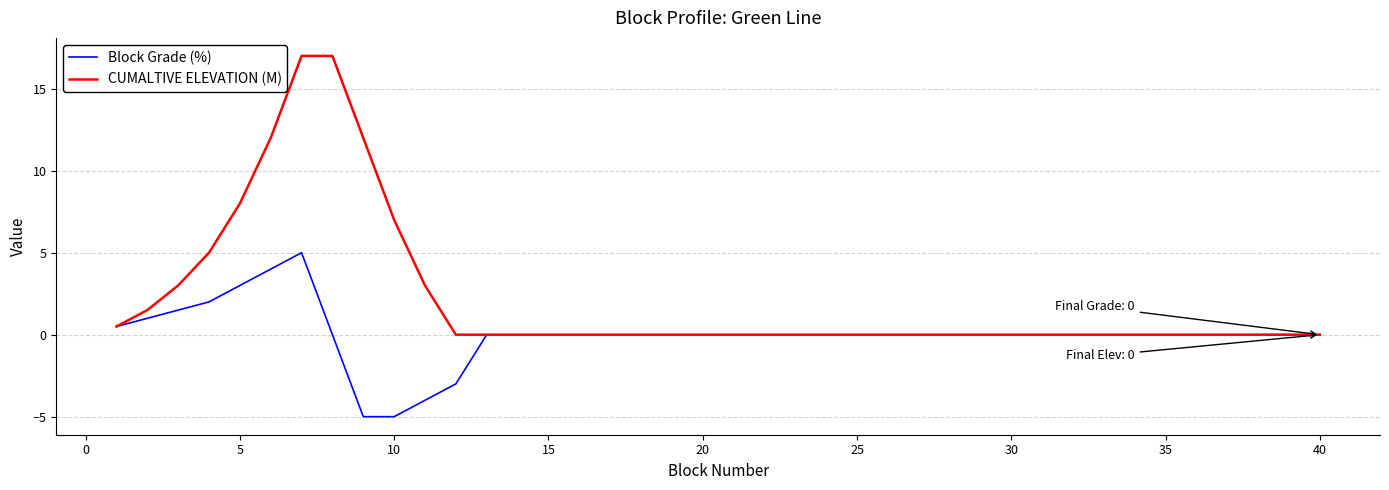

What is the maximum value for CUMALTIVE ELEVATION (M)?

17.0